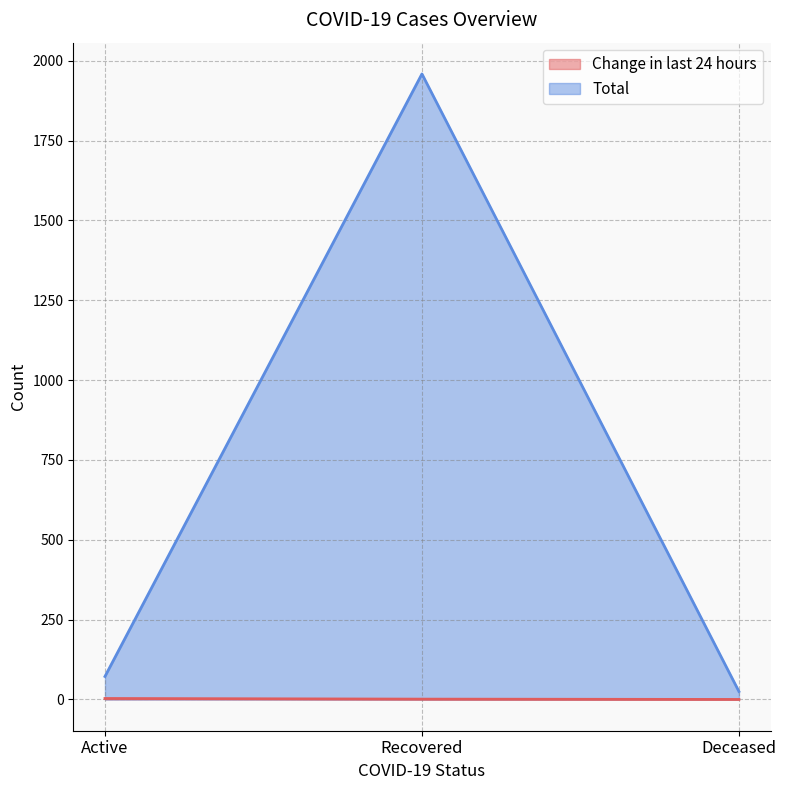

At how many categories does at least one series exceed 1603?

1